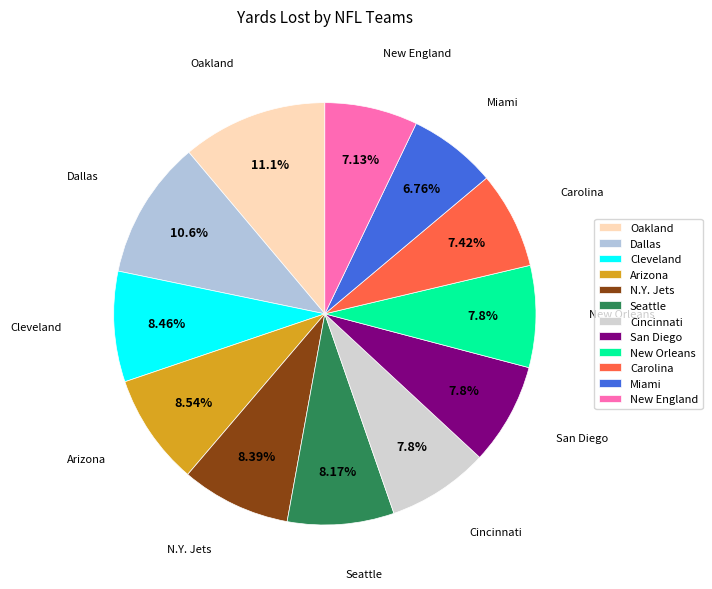

To the nearest percent, what is the difference between the largest and smallest slice percentages?

4%